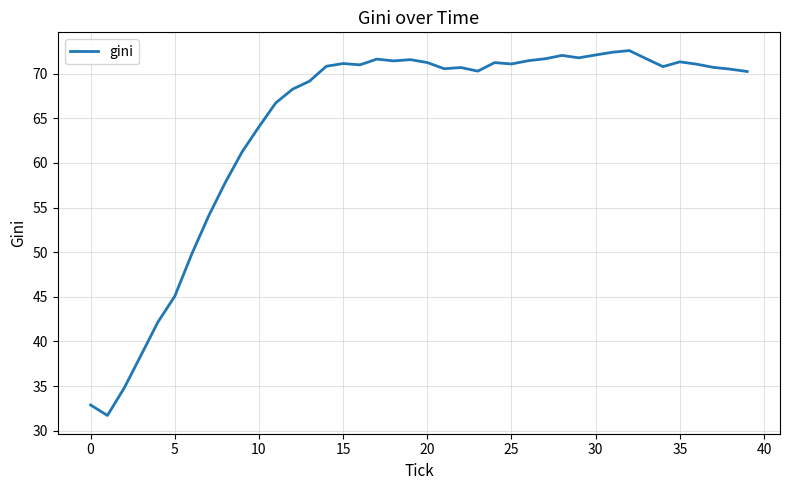

What is the maximum value shown in the chart?

72.6